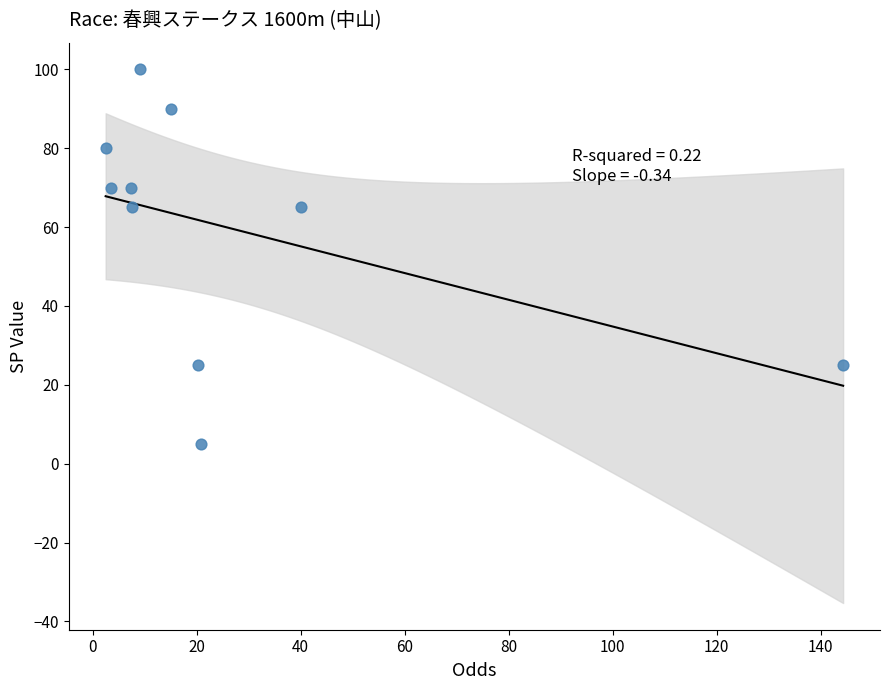

What is the average Y value?

60